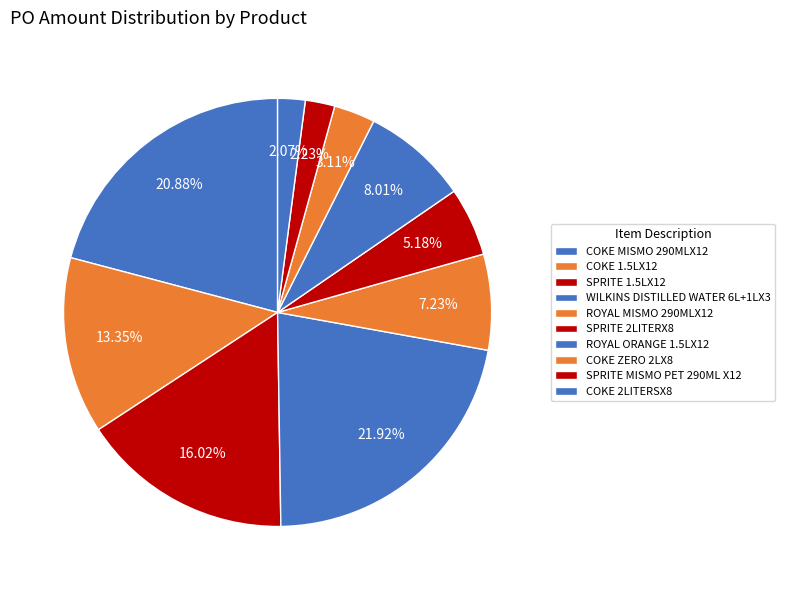

To the nearest percent, what is the average slice percentage?

10%